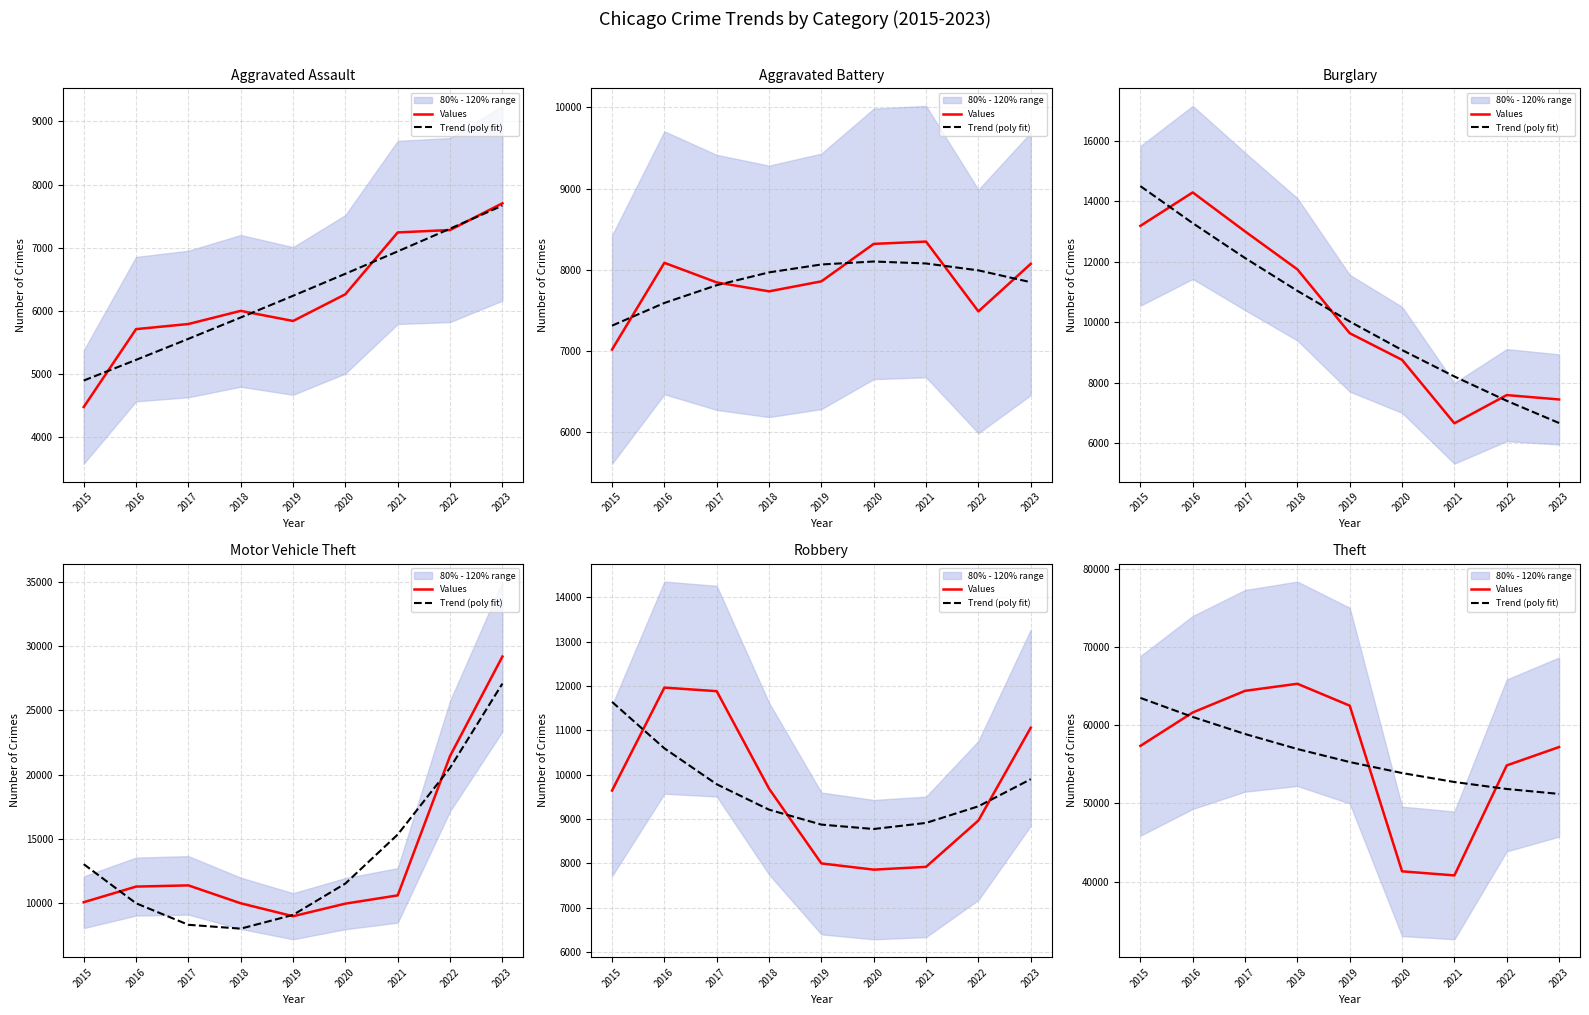

Which series has the widest spread of values?

Values